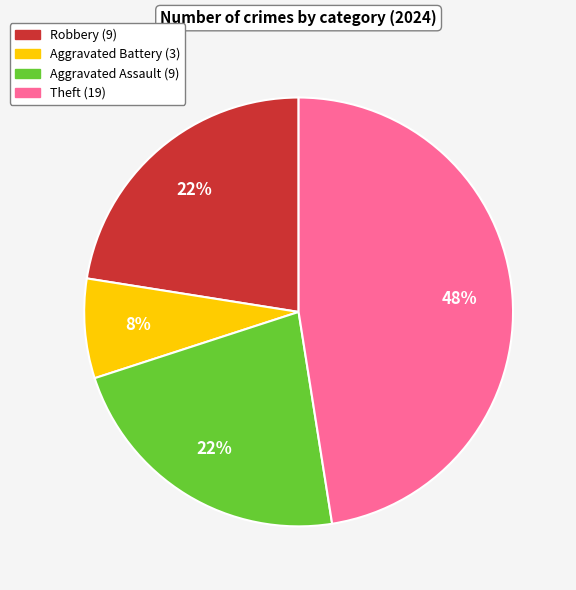

To the nearest percent, what is the average slice percentage?

25%